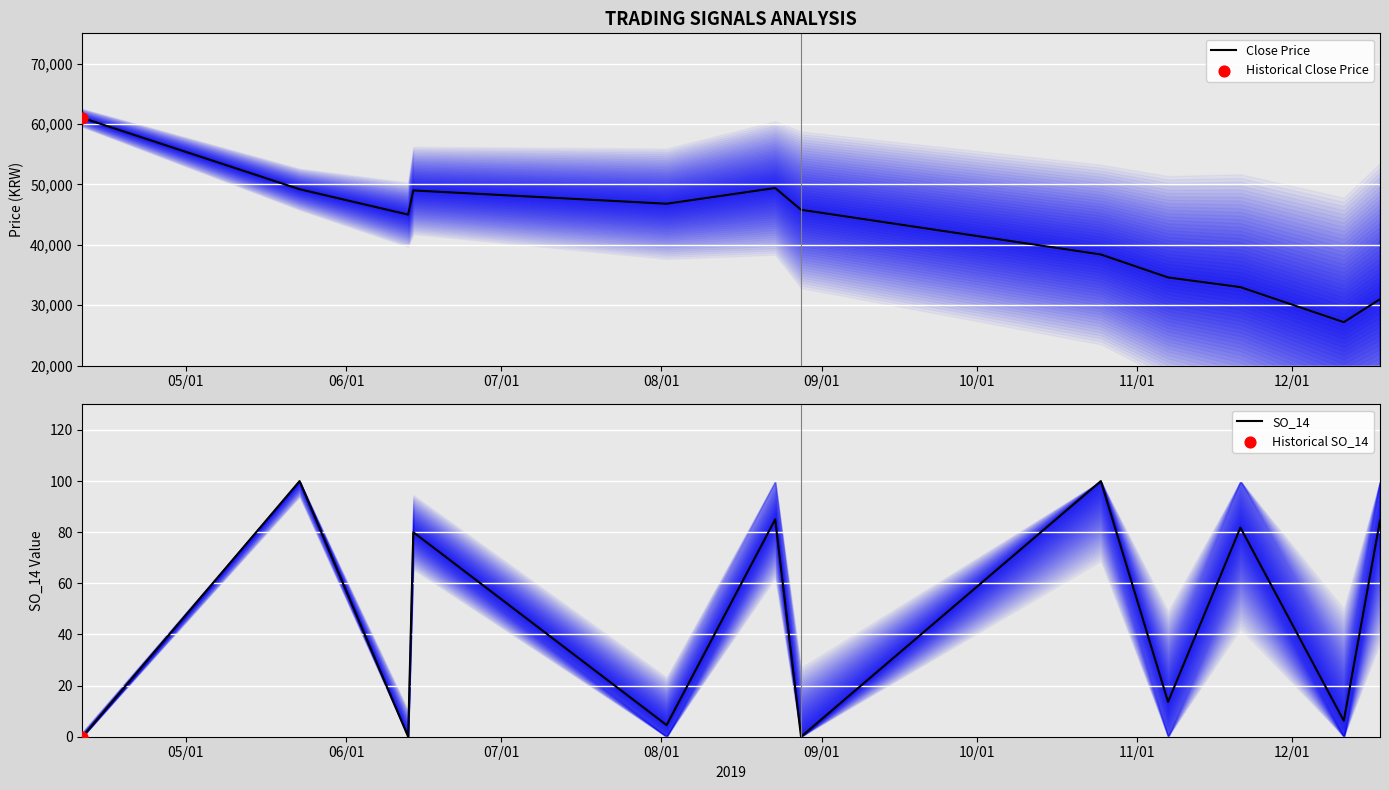

At which category is the sum across all series the highest?

05/01